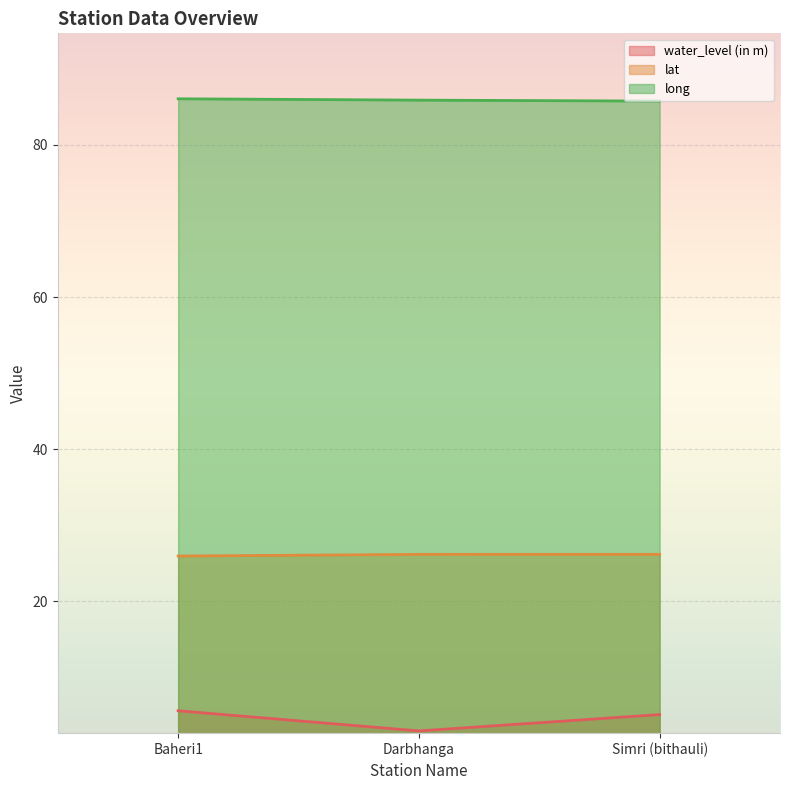

The value of water_level (in m) at Simri (bithauli) is 7.4. True or false?

False